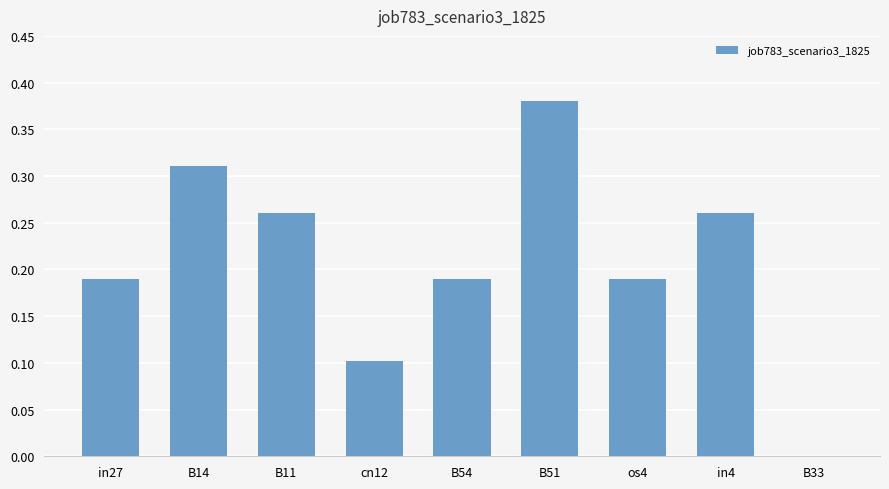

Which label corresponds to the largest value in the chart?

B51